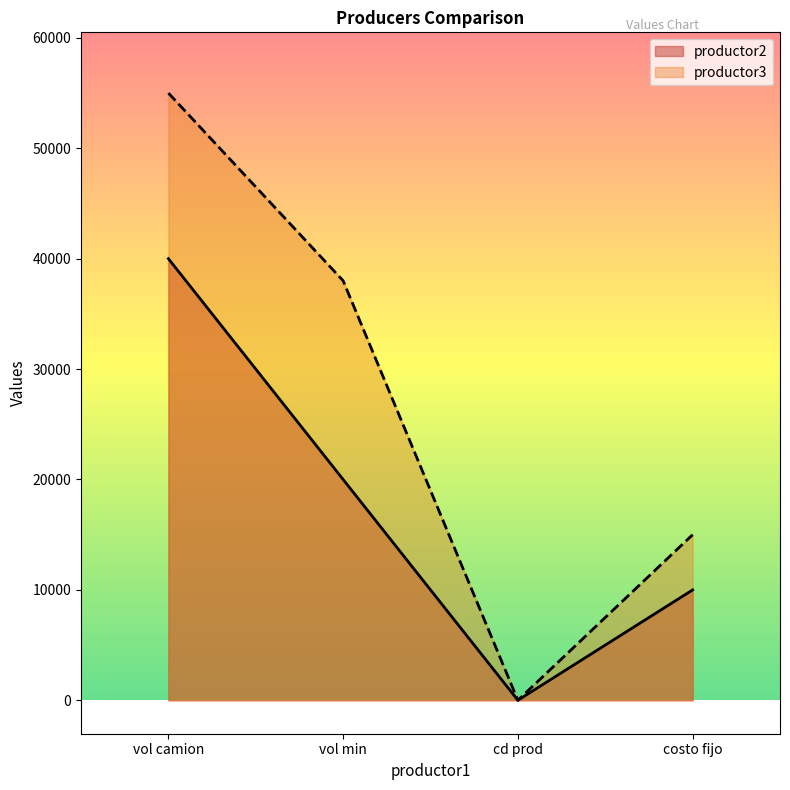

True or false: productor3 has a value of 7 at cd prod.

False